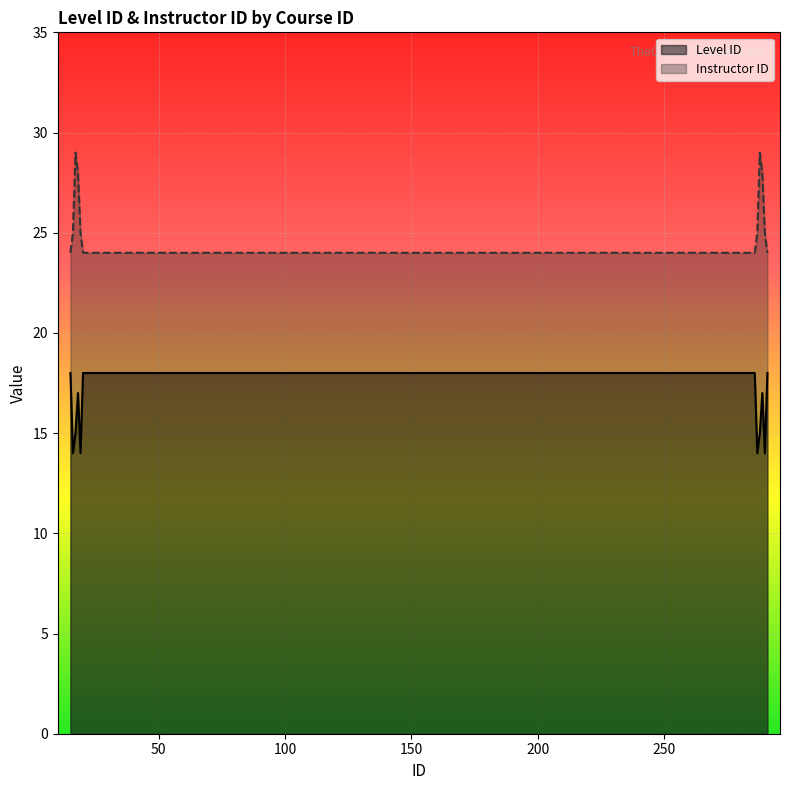

True or false: Level ID and Instructor ID intersect in this chart.

False